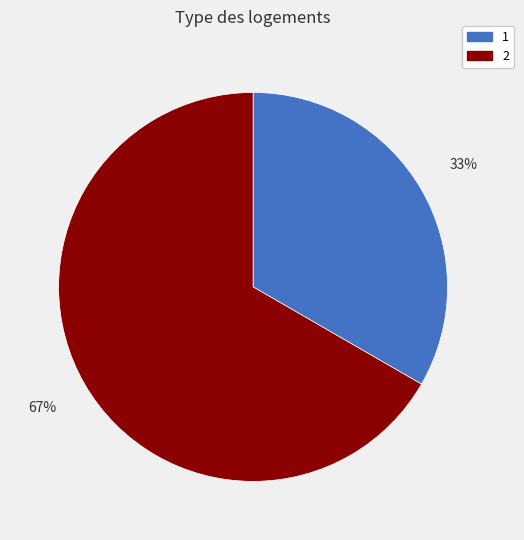

Approximately how many times larger is the value at 2 compared to 1?

2.0